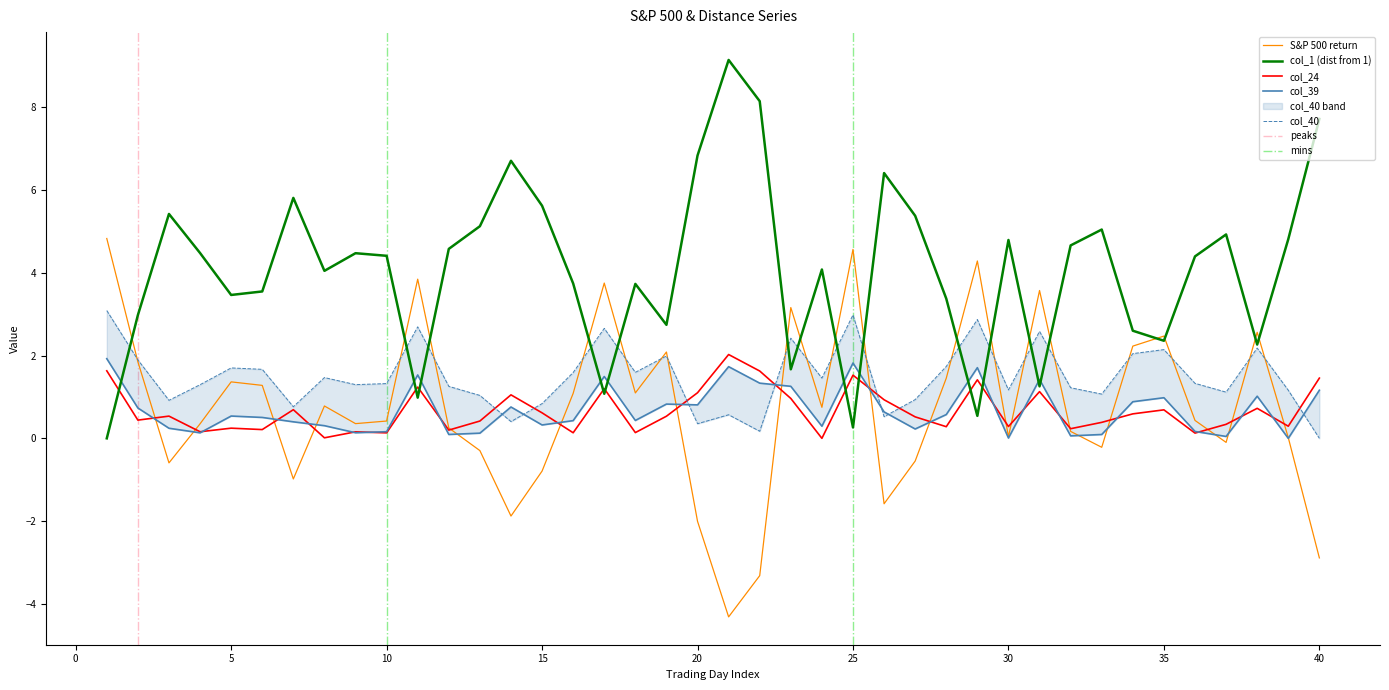

Reading left to right, list all the values displayed in this chart.

S&P 500 return: 1=4.8	2=1.9	3=-0.6	4=0.4	5=1.4	6=1.3	7=-1.0	8=0.8	9=0.4	10=0.4	11=3.8	12=0.3	13=-0.3	14=-1.9	15=-0.8	16=1.1	17=3.8	18=1.1	19=2.1	20=-2.0	21=-4.3	22=-3.3	23=3.2	24=0.8	25=4.6	26=-1.6	27=-0.5	28=1.5	29=4.3	30=0.0	31=3.6	32=0.2	33=-0.2	34=2.2	35=2.5	36=0.4	37=-0.1	38=2.6	39=0.0	40=-2.9
col_1: 1=0.0	2=3.0	3=5.4	4=4.5	5=3.5	6=3.6	7=5.8	8=4.0	9=4.5	10=4.4	11=1.0	12=4.6	13=5.1	14=6.7	15=5.6	16=3.7	17=1.1	18=3.7	19=2.7	20=6.8	21=9.1	22=8.2	23=1.7	24=4.1	25=0.3	26=6.4	27=5.4	28=3.4	29=0.5	30=4.8	31=1.3	32=4.7	33=5.0	34=2.6	35=2.4	36=4.4	37=4.9	38=2.3	39=4.8	40=7.7
col_24: 1=1.6	2=0.4	3=0.5	4=0.2	5=0.2	6=0.2	7=0.7	8=0.0	9=0.2	10=0.1	11=1.2	12=0.2	13=0.4	14=1.1	15=0.6	16=0.1	17=1.2	18=0.1	19=0.5	20=1.1	21=2.0	22=1.6	23=1.0	24=0.0	25=1.5	26=0.9	27=0.5	28=0.3	29=1.4	30=0.3	31=1.1	32=0.2	33=0.4	34=0.6	35=0.7	36=0.1	37=0.3	38=0.7	39=0.3	40=1.5
col_39: 1=1.9	2=0.7	3=0.2	4=0.1	5=0.5	6=0.5	7=0.4	8=0.3	9=0.1	10=0.2	11=1.5	12=0.1	13=0.1	14=0.8	15=0.3	16=0.4	17=1.5	18=0.4	19=0.8	20=0.8	21=1.7	22=1.3	23=1.3	24=0.3	25=1.8	26=0.6	27=0.2	28=0.6	29=1.7	30=0.0	31=1.4	32=0.1	33=0.1	34=0.9	35=1.0	36=0.2	37=0.0	38=1.0	39=0.0	40=1.2
col_40: 1=3.1	2=1.9	3=0.9	4=1.3	5=1.7	6=1.7	7=0.8	8=1.5	9=1.3	10=1.3	11=2.7	12=1.3	13=1.0	14=0.4	15=0.8	16=1.6	17=2.7	18=1.6	19=2.0	20=0.4	21=0.6	22=0.2	23=2.4	24=1.5	25=3.0	26=0.5	27=0.9	28=1.7	29=2.9	30=1.2	31=2.6	32=1.2	33=1.1	34=2.0	35=2.1	36=1.3	37=1.1	38=2.2	39=1.2	40=0.0